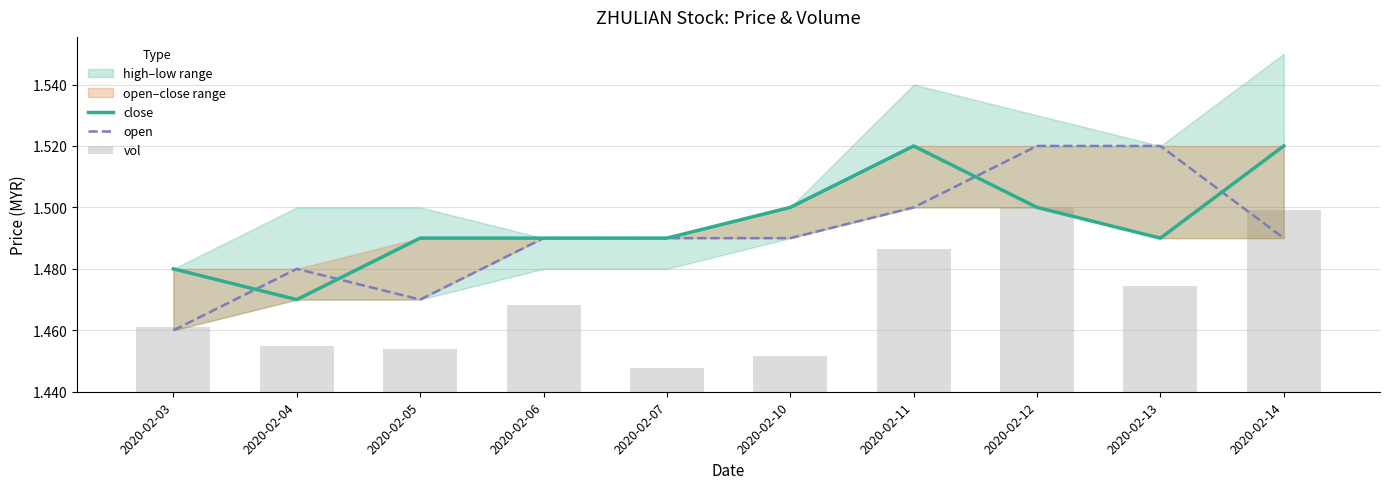

True or false: vol has a value of 0.1 at 2020-02-14.

True